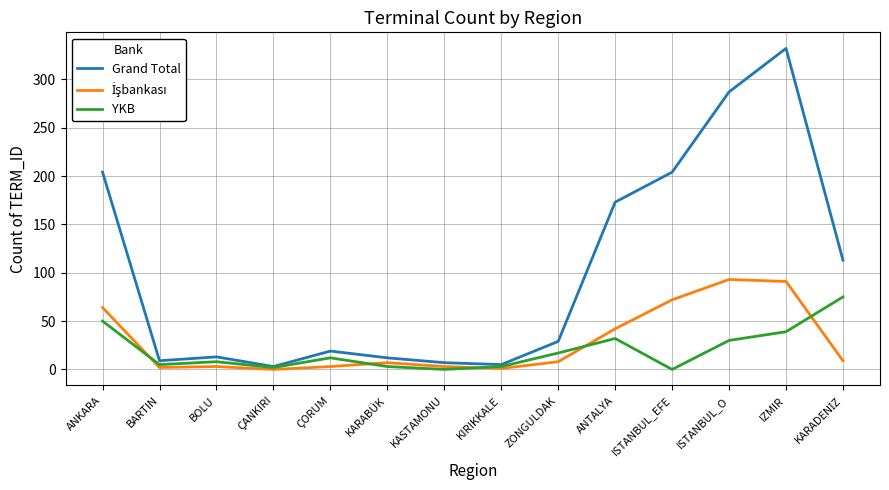

What is the highest value of the Grand Total series?

332